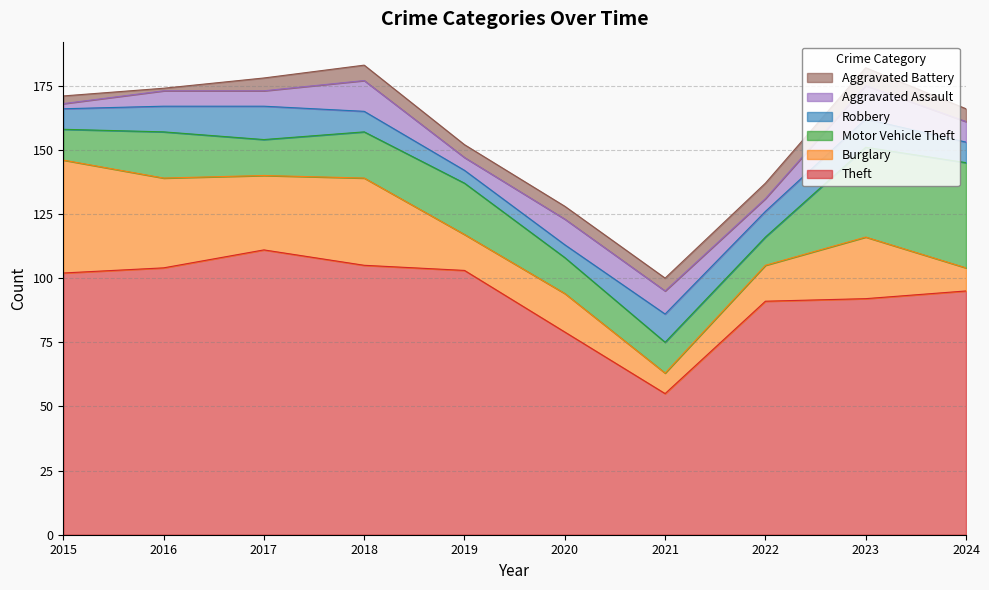

At which label does Robbery reach its peak?

2017